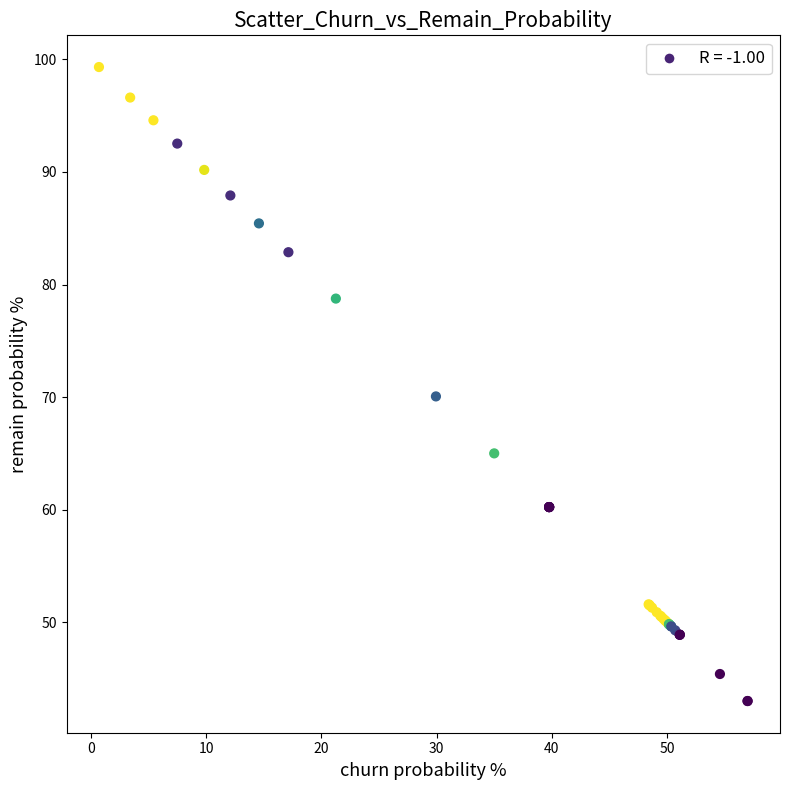

What Y value in the scatter plot is closest to 71?

70.1